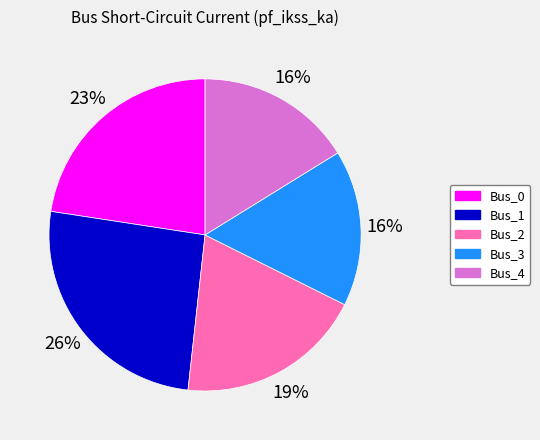

To the nearest percent, what percentage of the pie is Bus_3?

16%